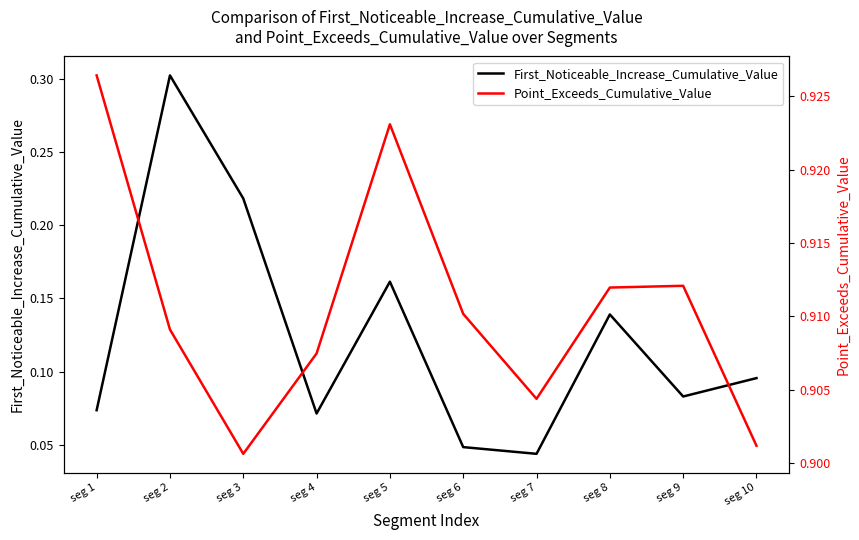

True or false: First_Noticeable_Increase_Cumulative_Value and Point_Exceeds_Cumulative_Value cross at least once.

False